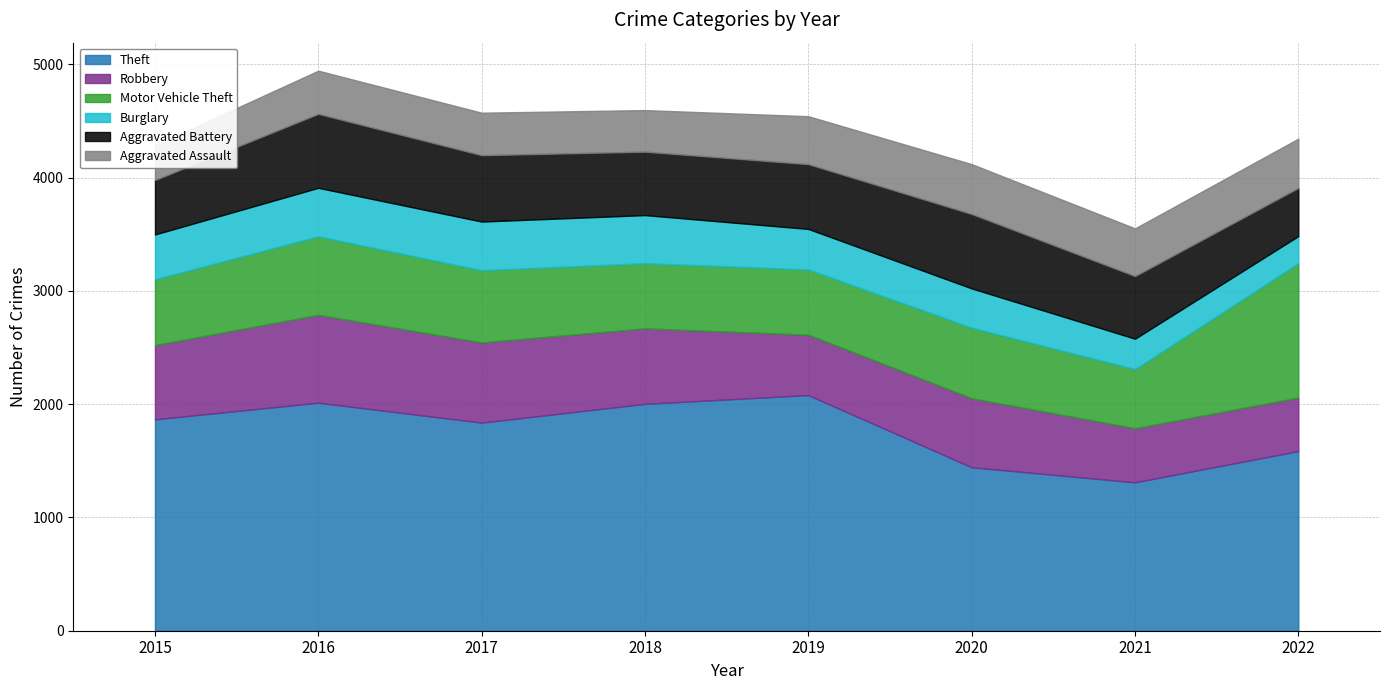

True or false: Robbery and Aggravated Assault intersect in this chart.

False